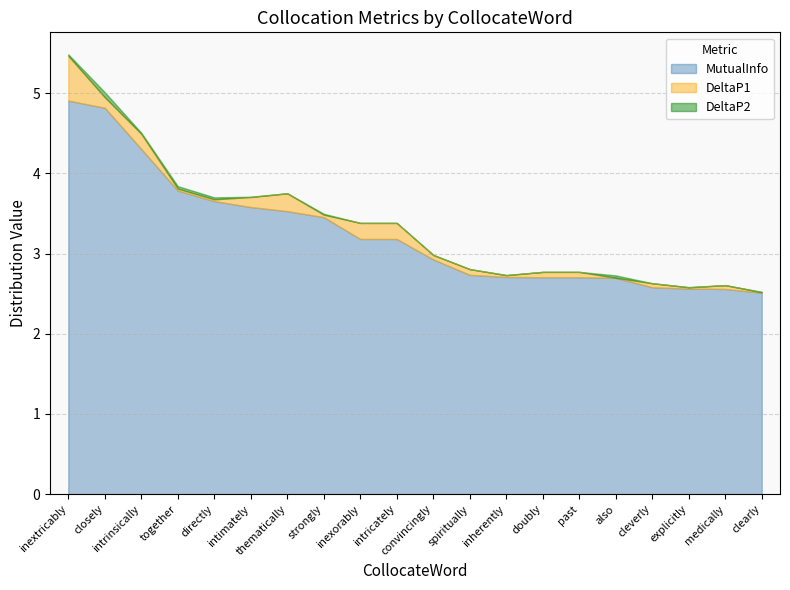

What is the total value across all series at also?

2.7